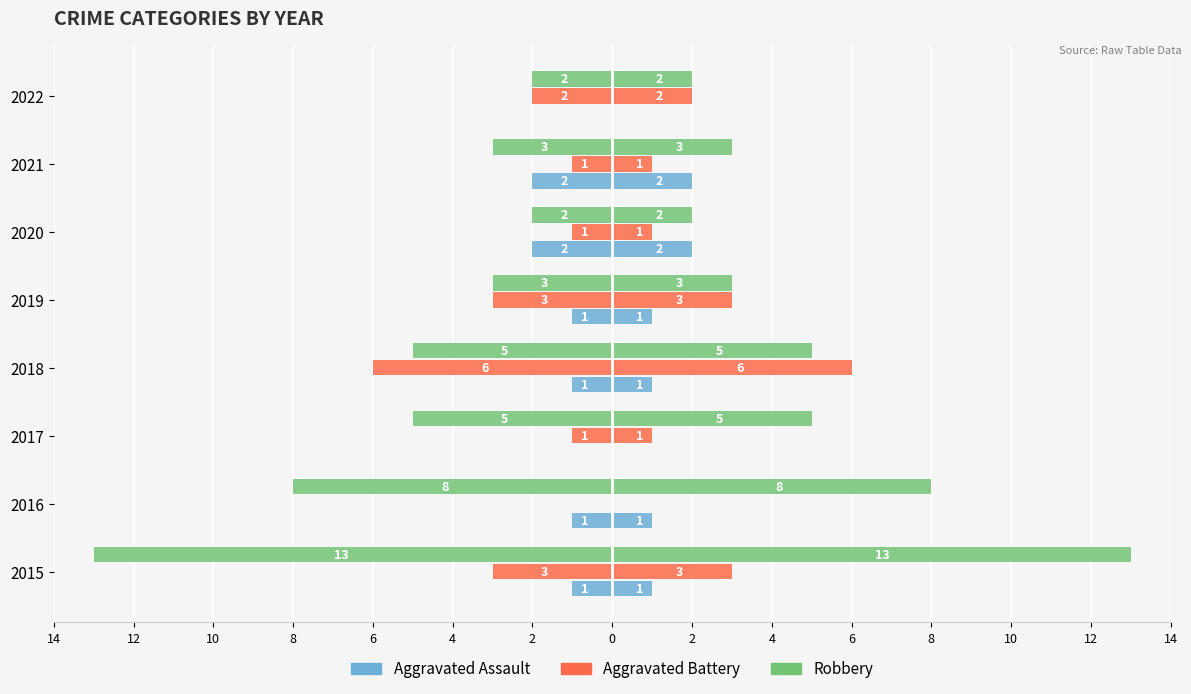

Which has a higher value, 2017 or 2021?

2017